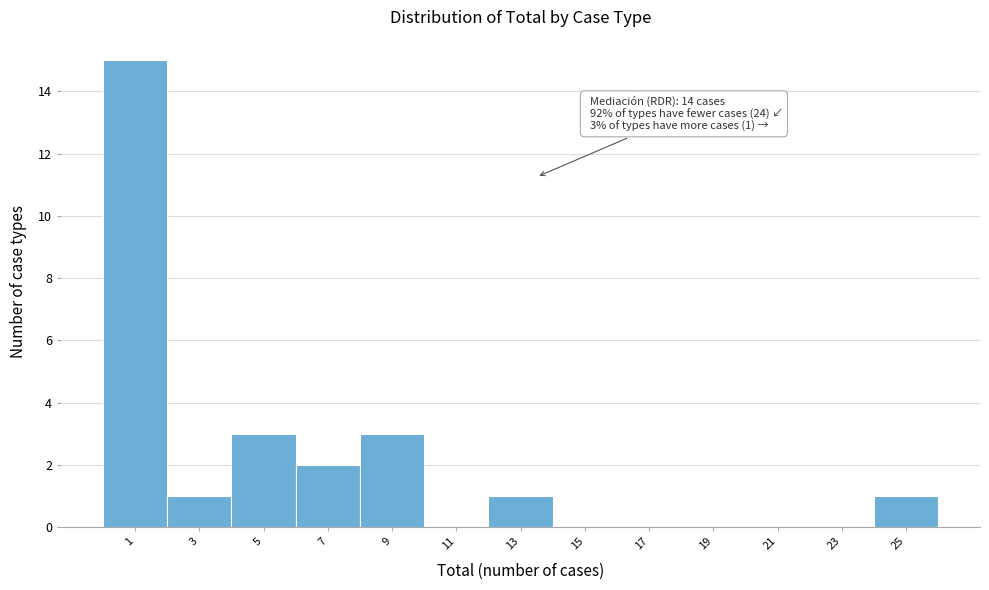

Reading left to right, extract all data points from this chart.

1=15	3=1	5=3	7=2	9=3	11=0	13=1	15=0	17=0	19=0	21=0	23=0	25=1